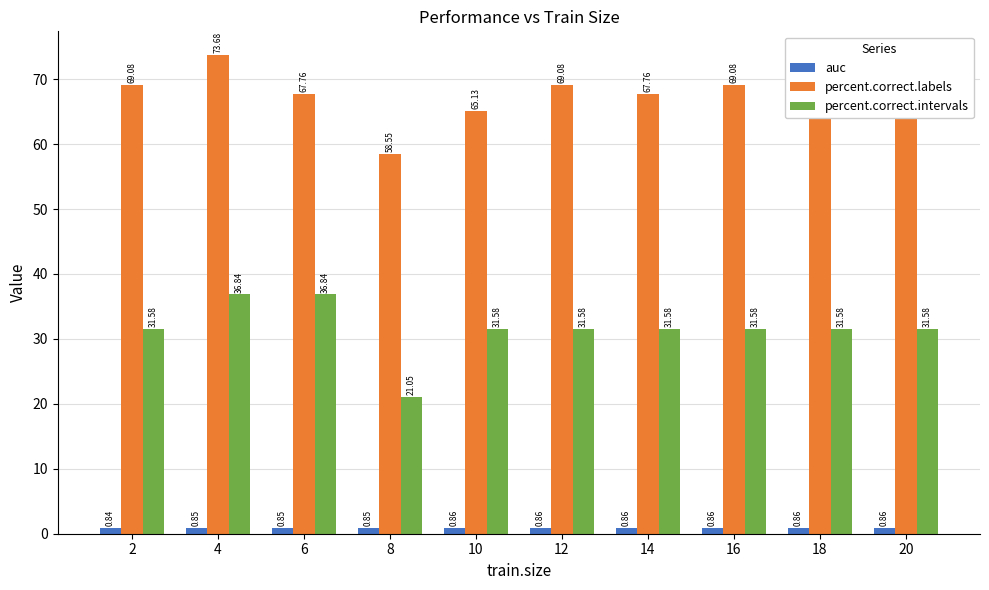

Which series changed the most between 6 and 16?

percent.correct.intervals